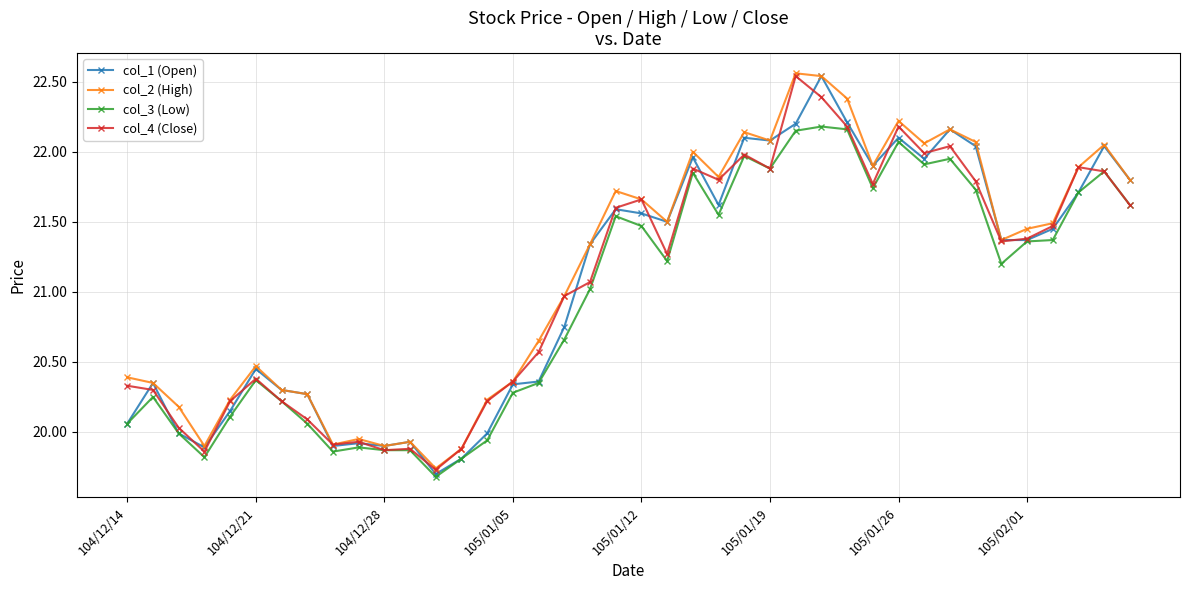

Is this an area chart (filled region under the line)?

No